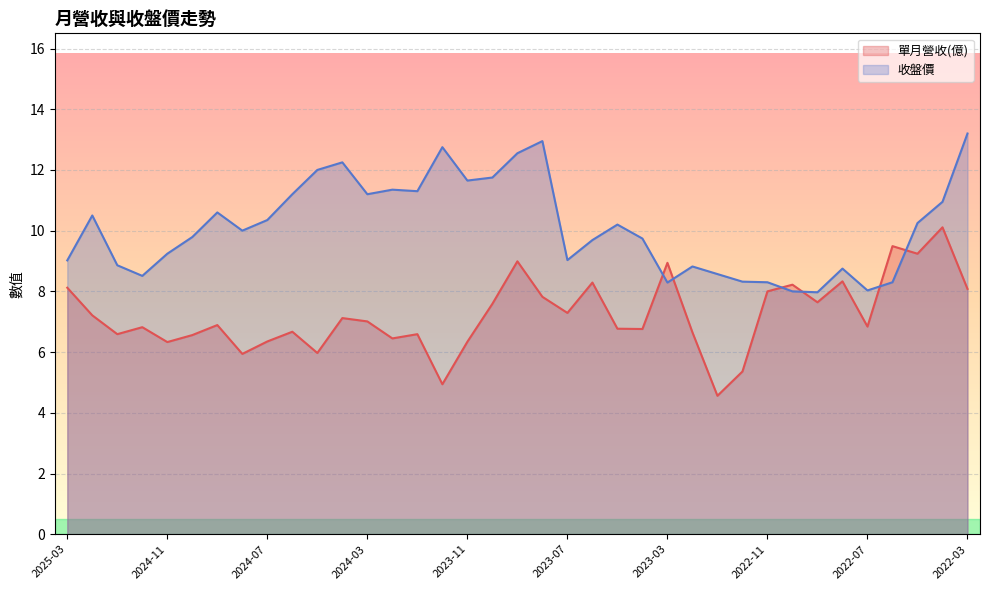

How many categories are shown in the chart?

37